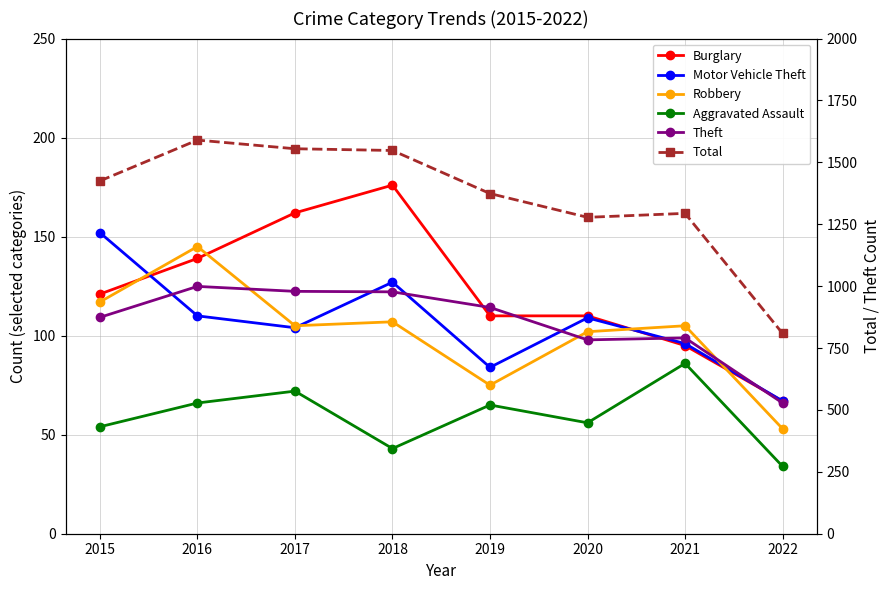

Reading left to right, transcribe all the data shown in this chart.

Burglary: 2015=121	2016=139	2017=162	2018=176	2019=110	2020=110	2021=95	2022=67
Motor Vehicle Theft: 2015=152	2016=110	2017=104	2018=127	2019=84	2020=109	2021=96	2022=67
Robbery: 2015=117	2016=145	2017=105	2018=107	2019=75	2020=102	2021=105	2022=53
Aggravated Assault: 2015=54	2016=66	2017=72	2018=43	2019=65	2020=56	2021=86	2022=34
Theft: 2015=874	2016=999	2017=979	2018=977	2019=914	2020=783	2021=791	2022=528
Total: 2015=1425	2016=1590	2017=1555	2018=1548	2019=1374	2020=1278	2021=1294	2022=809